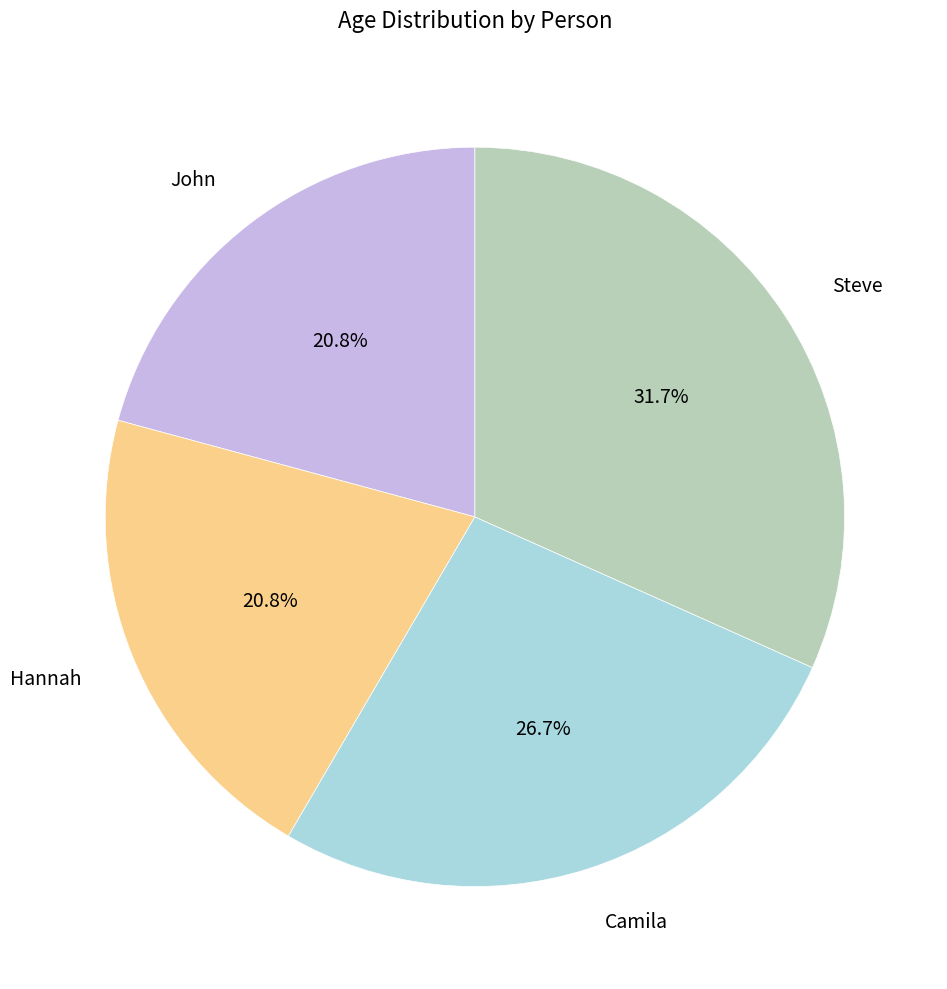

Which slice is the largest?

Steve